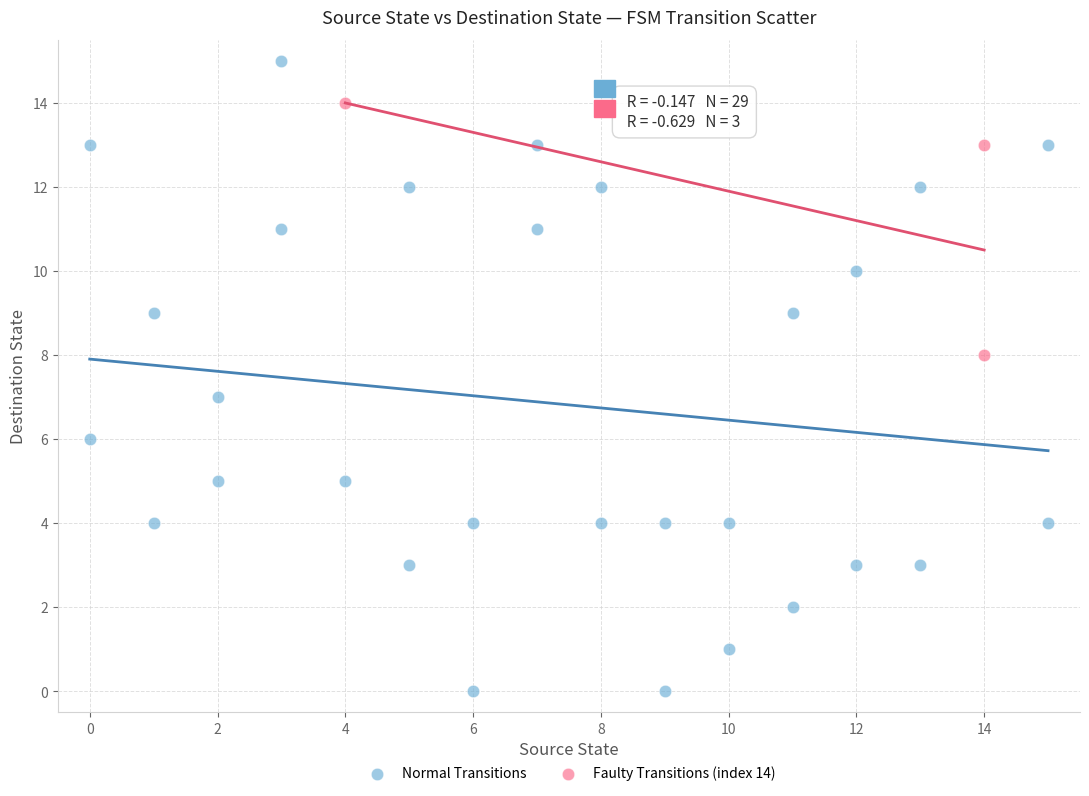

Which series has the largest Y range (max minus min)?

Normal Transitions